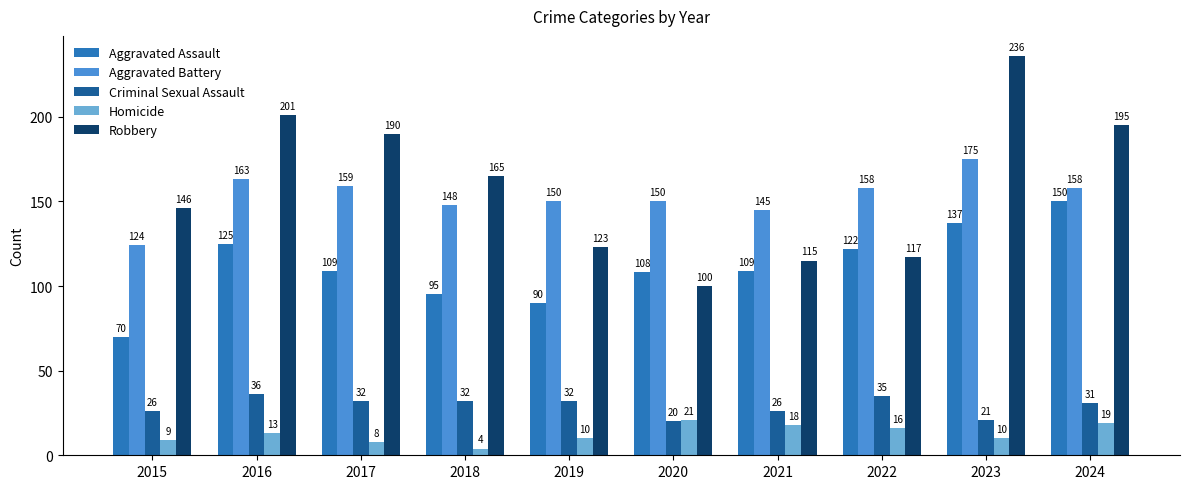

Reading left to right, extract all data points from this chart.

Aggravated Assault: 2015=70	2016=125	2017=109	2018=95	2019=90	2020=108	2021=109	2022=122	2023=137	2024=150
Aggravated Battery: 2015=124	2016=163	2017=159	2018=148	2019=150	2020=150	2021=145	2022=158	2023=175	2024=158
Criminal Sexual Assault: 2015=26	2016=36	2017=32	2018=32	2019=32	2020=20	2021=26	2022=35	2023=21	2024=31
Homicide: 2015=9	2016=13	2017=8	2018=4	2019=10	2020=21	2021=18	2022=16	2023=10	2024=19
Robbery: 2015=146	2016=201	2017=190	2018=165	2019=123	2020=100	2021=115	2022=117	2023=236	2024=195